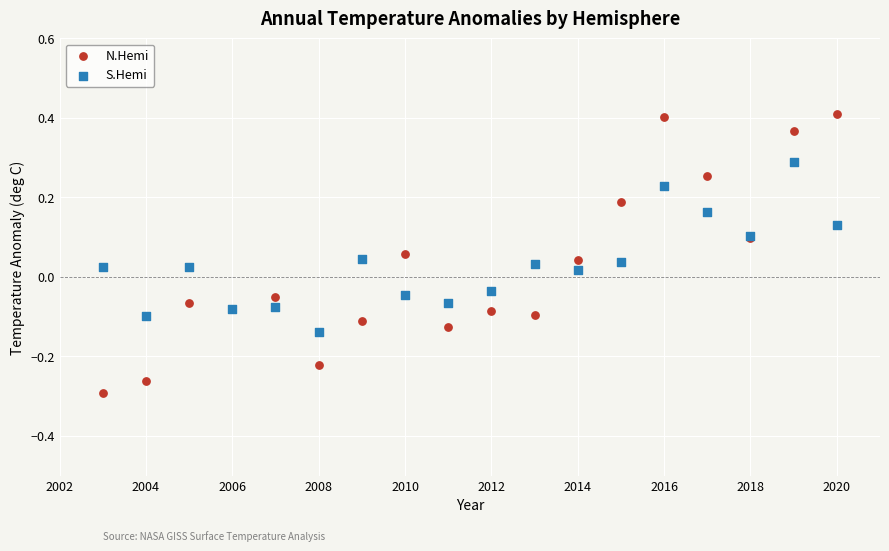

Which series contains the highest Y value?

N.Hemi